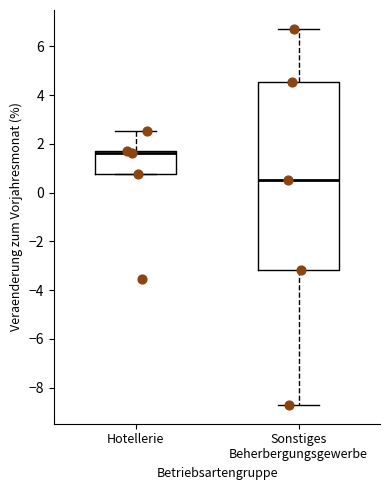

Where does the upper whisker of the box for Sonstiges Beherbergungsgewerbe end on the y-axis? The values are not printed on the chart, so give them approximately, as read against the axis.

6.8